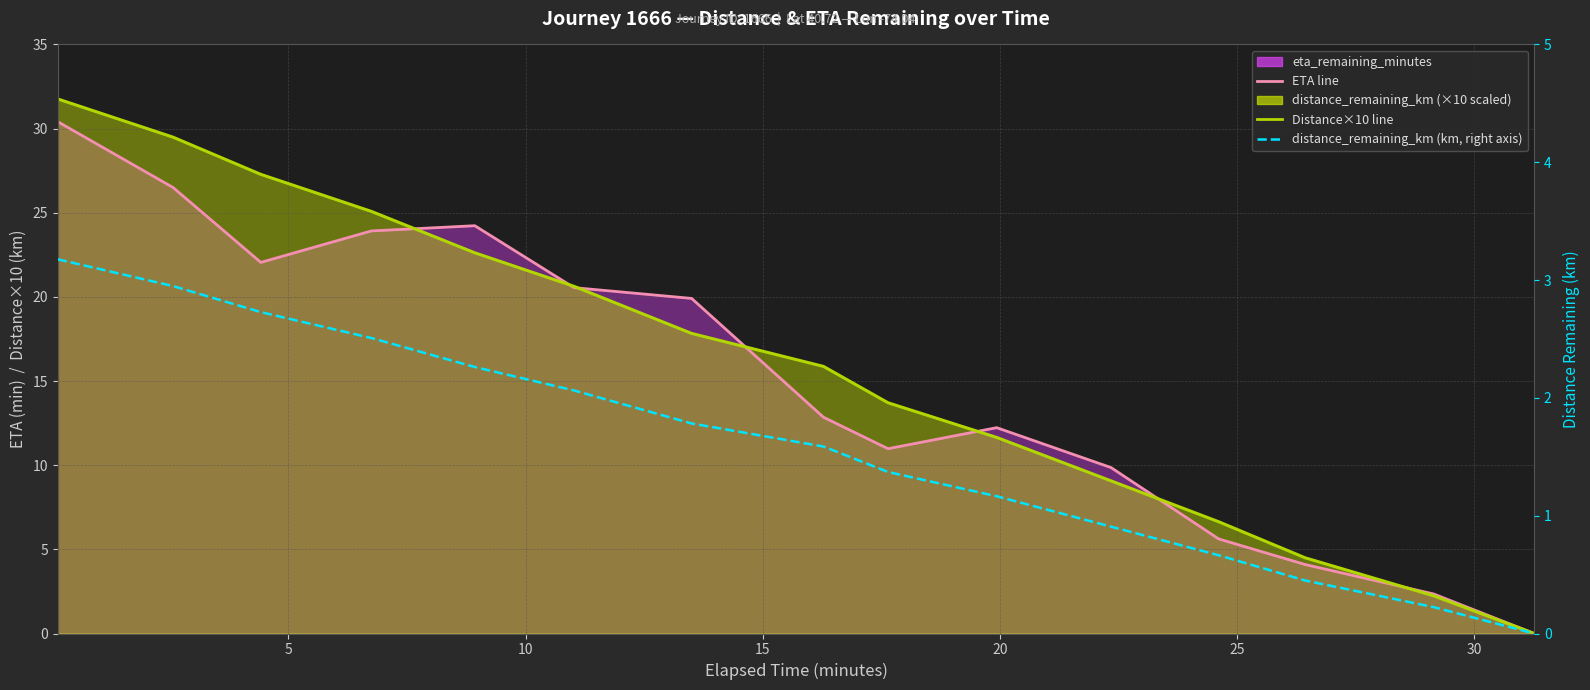

True or false: distance_remaining_km ×10 (line) has a value of 8.9 at 11.

False